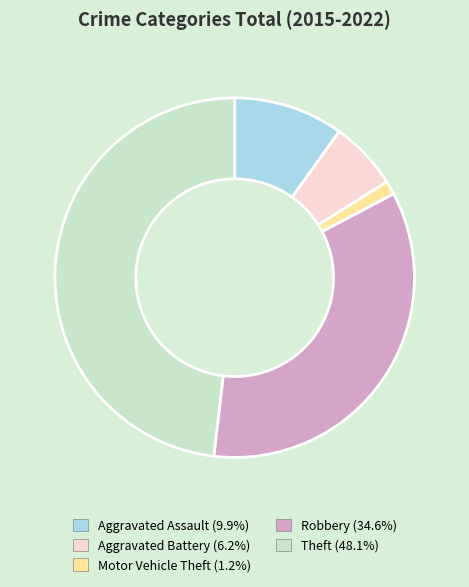

What is the smallest slice in the pie chart?

Motor Vehicle Theft